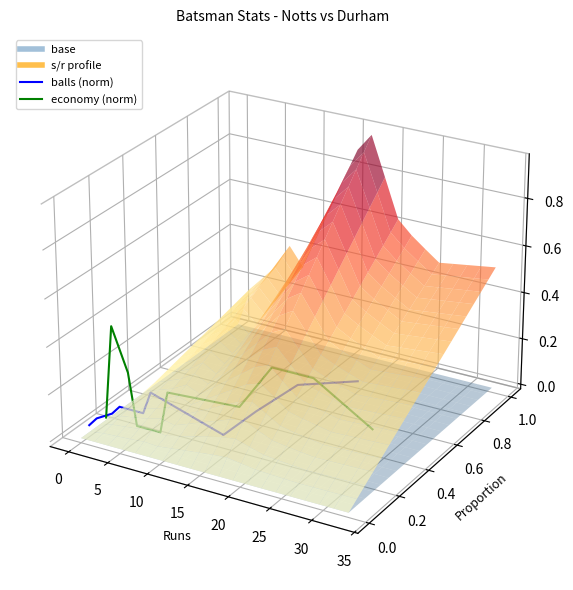

Which category has the lowest value across all series?

25